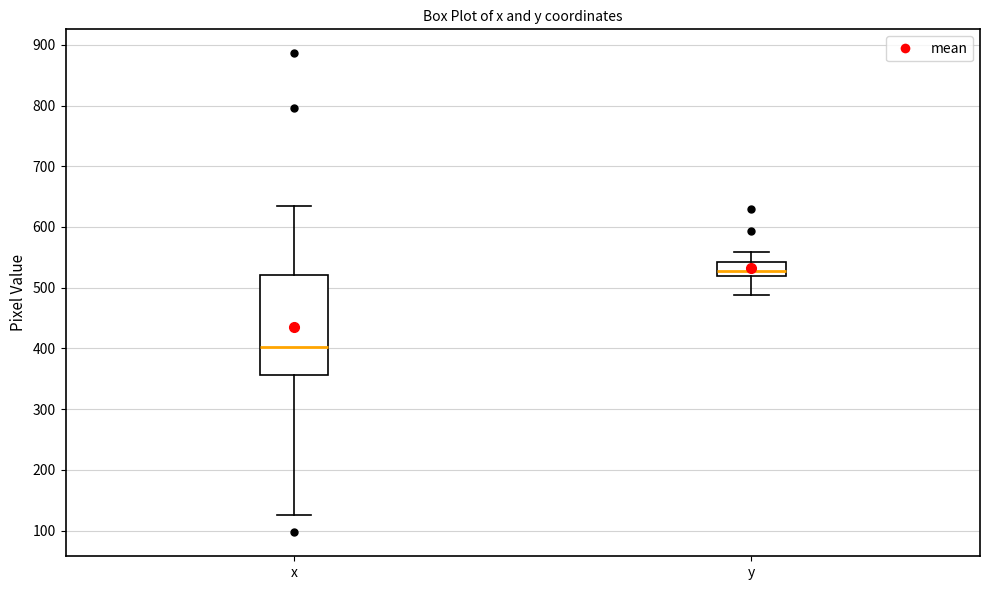

Reading left to right, transcribe this box plot: for each box, give where its median line is, the range the box spans, and where its two whiskers end, as read against the y-axis. The values are not printed on the chart, so give them approximately, as read against the axis.

x: median 400, box 360 to 520, whiskers 130 to 630
y: median 530, box 520 to 540, whiskers 490 to 560